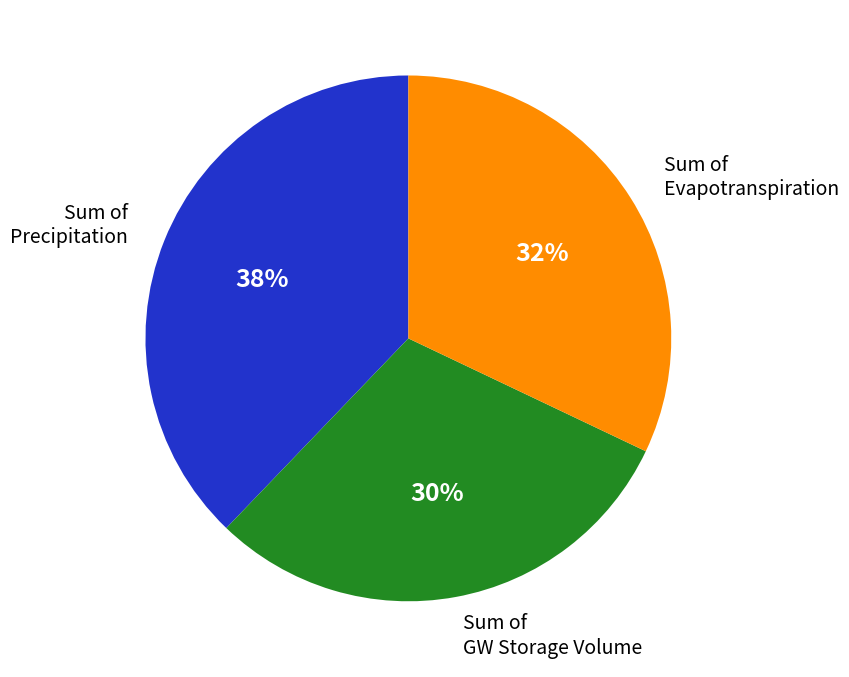

How many segments does this pie chart have?

3